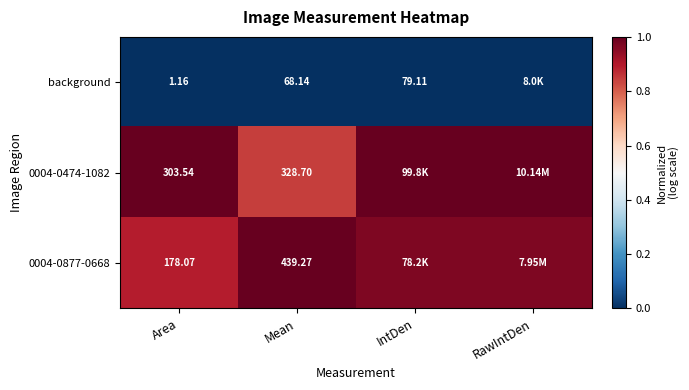

Is the value of background at IntDen greater than the value of 0004-0877-0668 at Area?

No